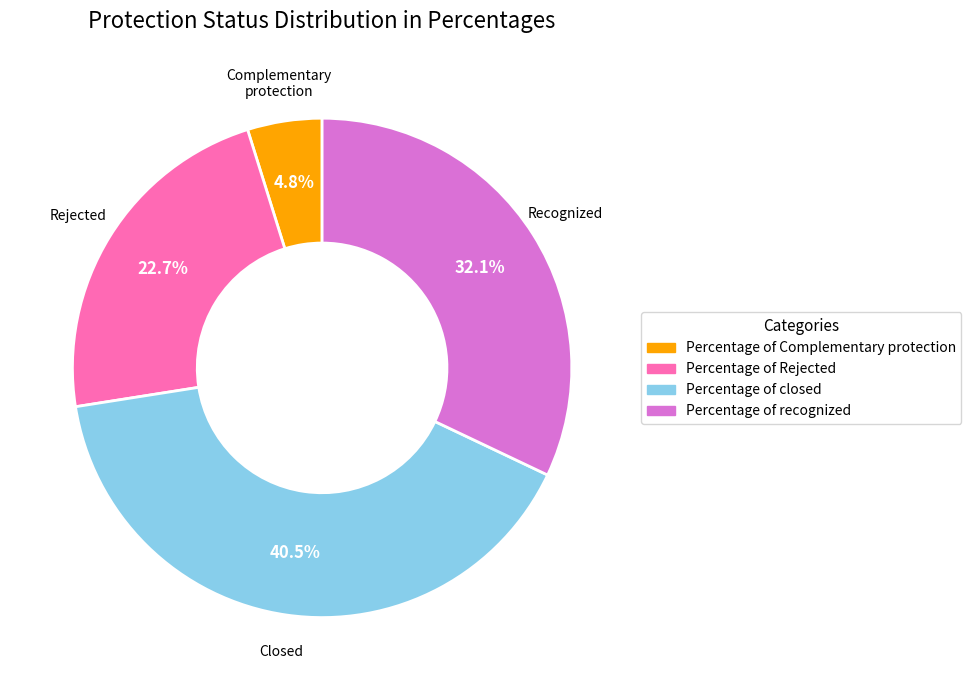

Rank the categories by value from highest to lowest.

Percentage of closed, Percentage of recognized, Percentage of Rejected, Percentage of Complementary protection